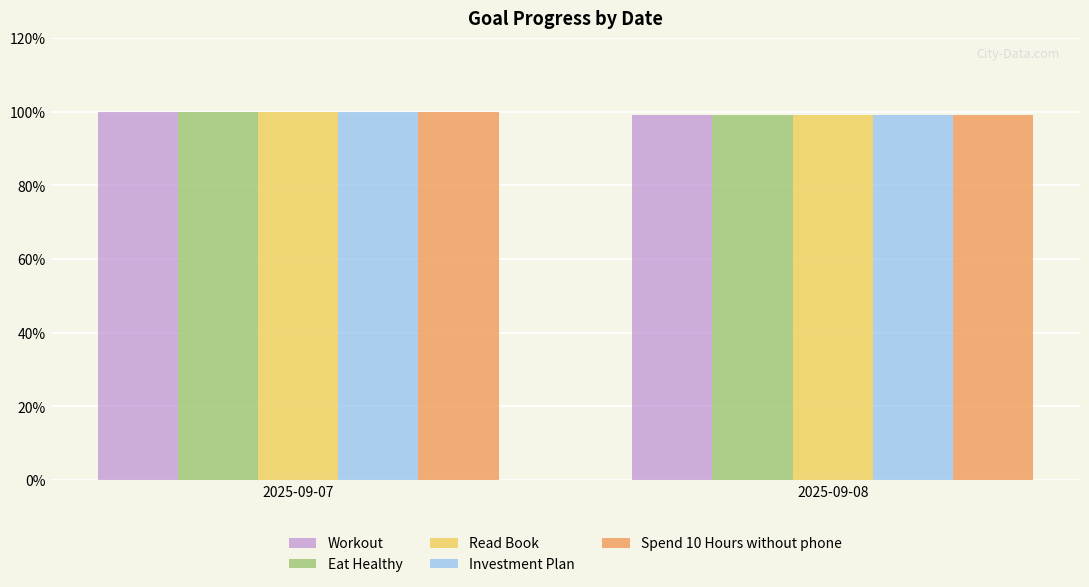

At 2025-09-08, list the series in order from smallest to largest.

Workout, Eat Healthy, Read Book, Investment Plan, Spend 10 Hours without phone